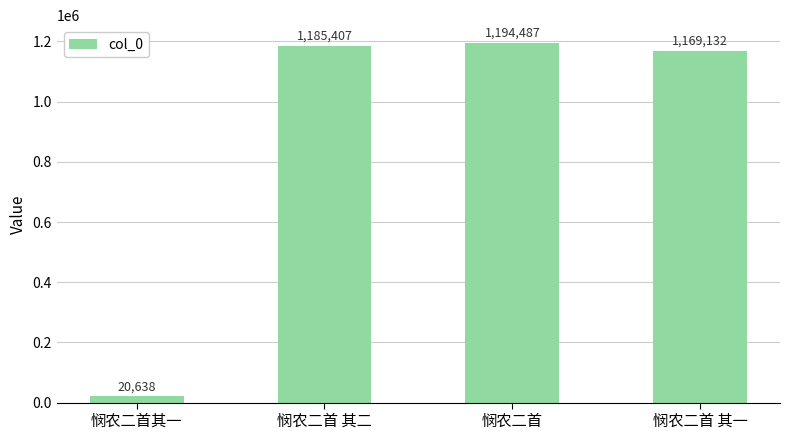

True or false: the data shows 826212 at 悯农二首.

False